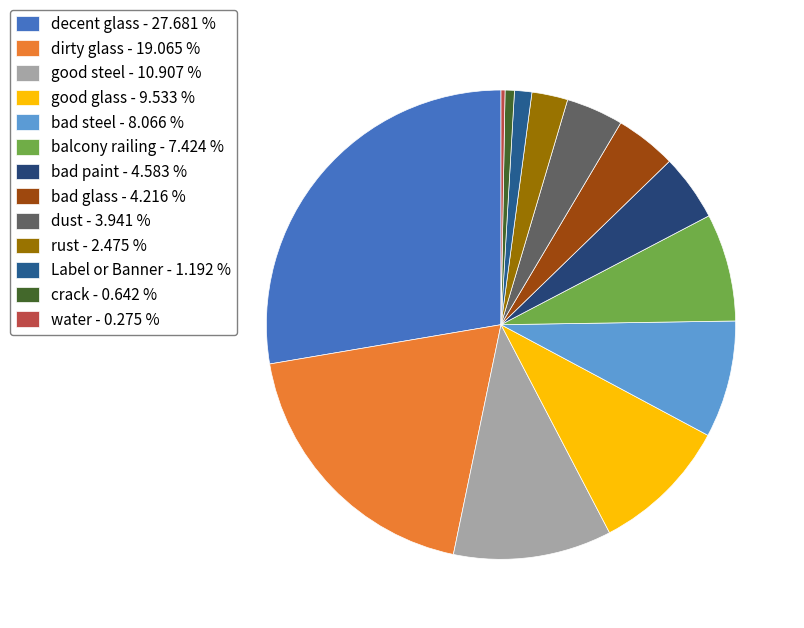

How much of the chart is everything except good glass?

90.5%